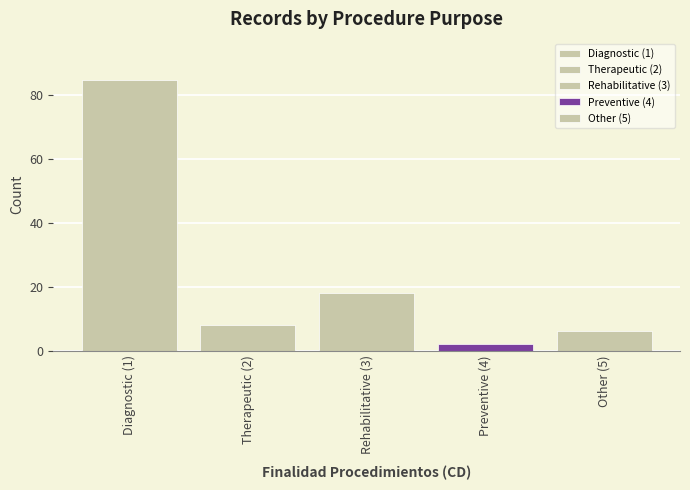

How many bars are there in total?

5